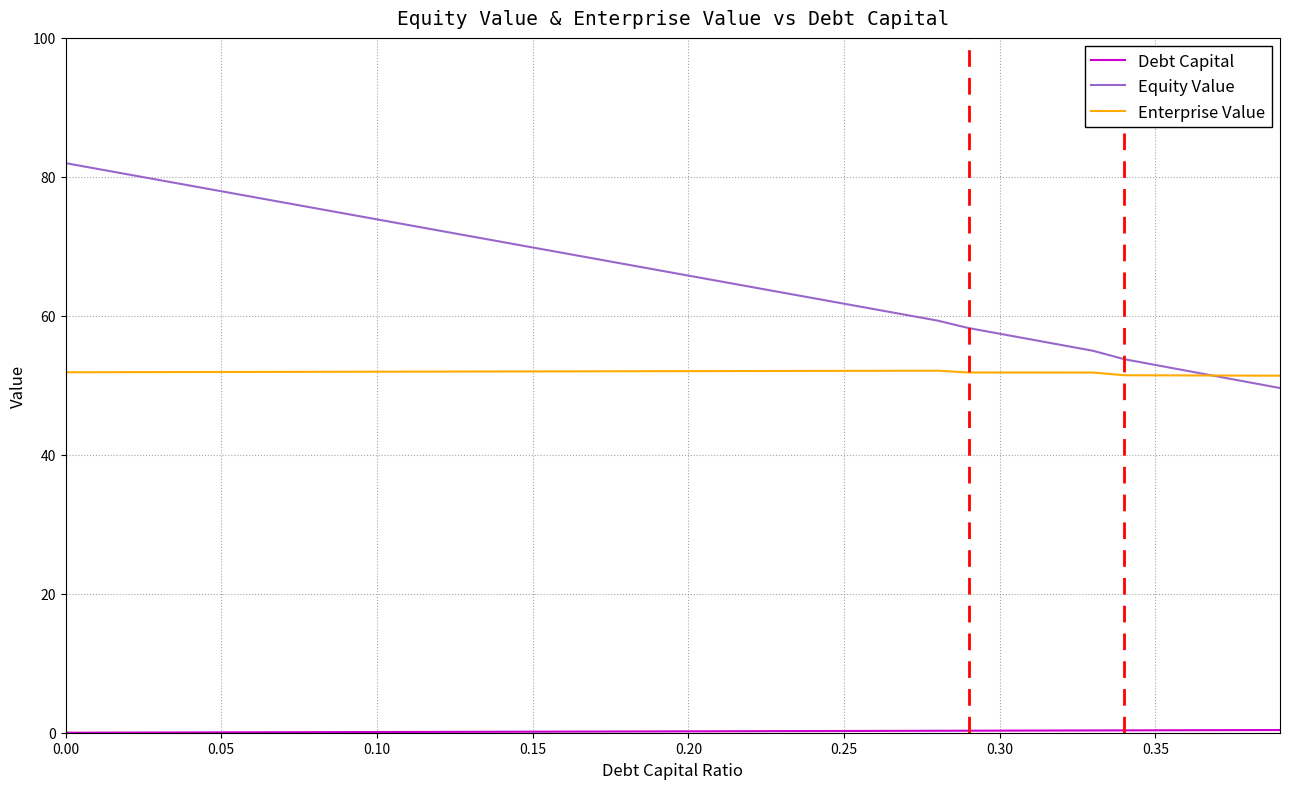

Which series has the largest range (max minus min)?

Equity Value